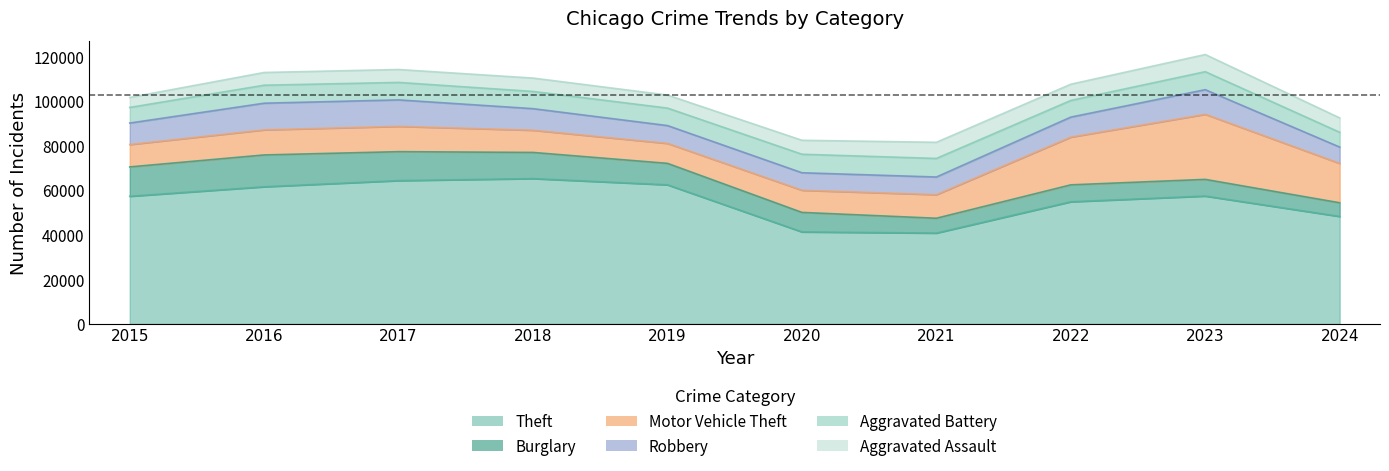

Where does the Motor Vehicle Theft series first go above 11285?

2017